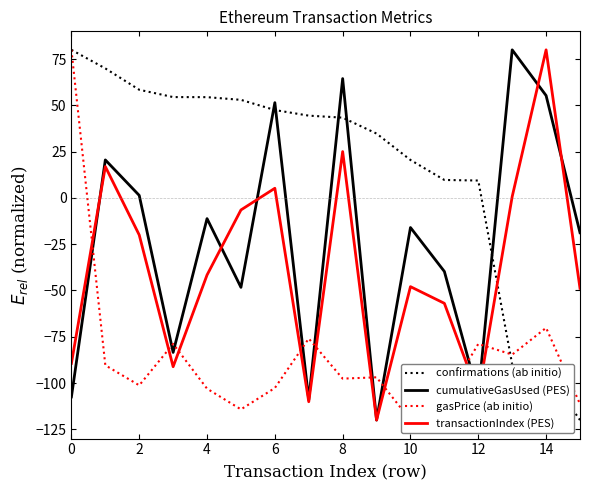

Which series changed the most between 0 and 11?

gasPrice (ab initio)